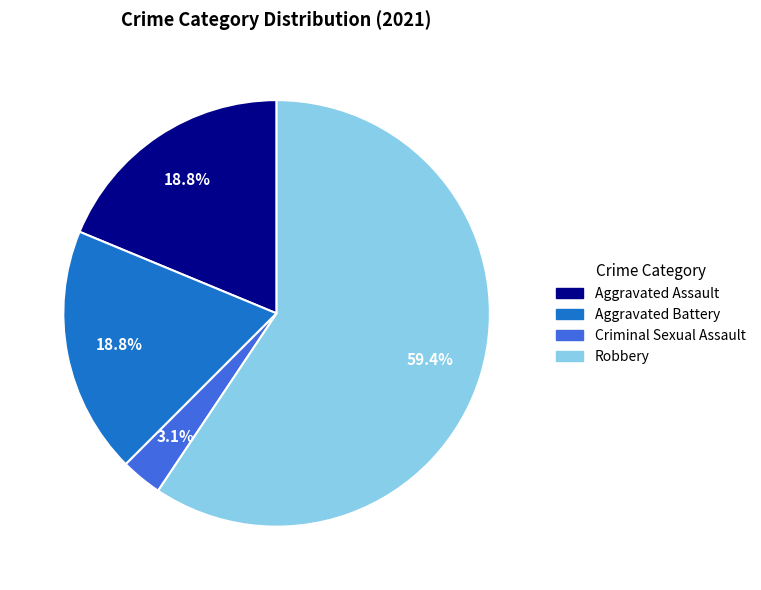

To the nearest percent, what portion does Aggravated Battery represent?

19%